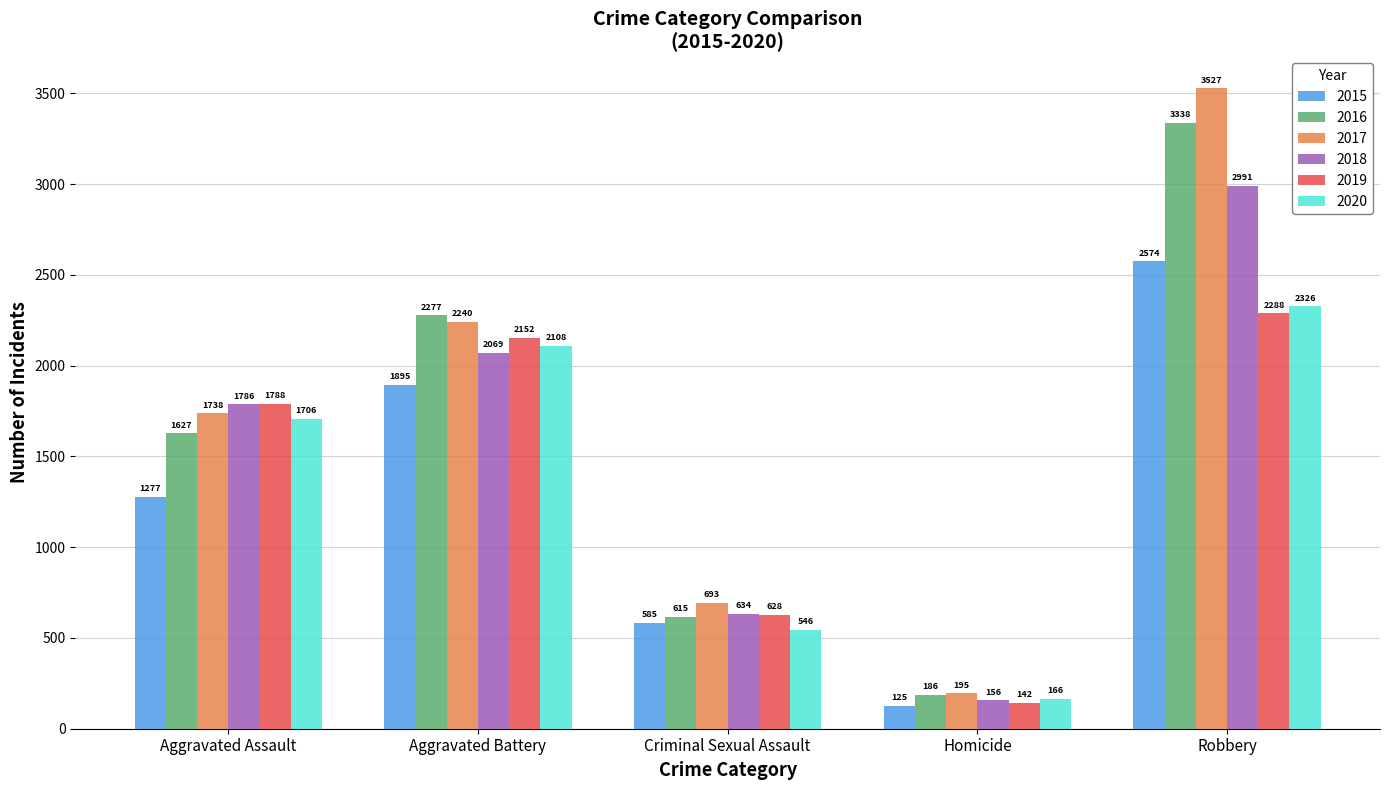

Reading right to left, extract all data points from this chart.

2015: 2574	125	585	1895	1277
2016: 3338	186	615	2277	1627
2017: 3527	195	693	2240	1738
2018: 2991	156	634	2069	1786
2019: 2288	142	628	2152	1788
2020: 2326	166	546	2108	1706